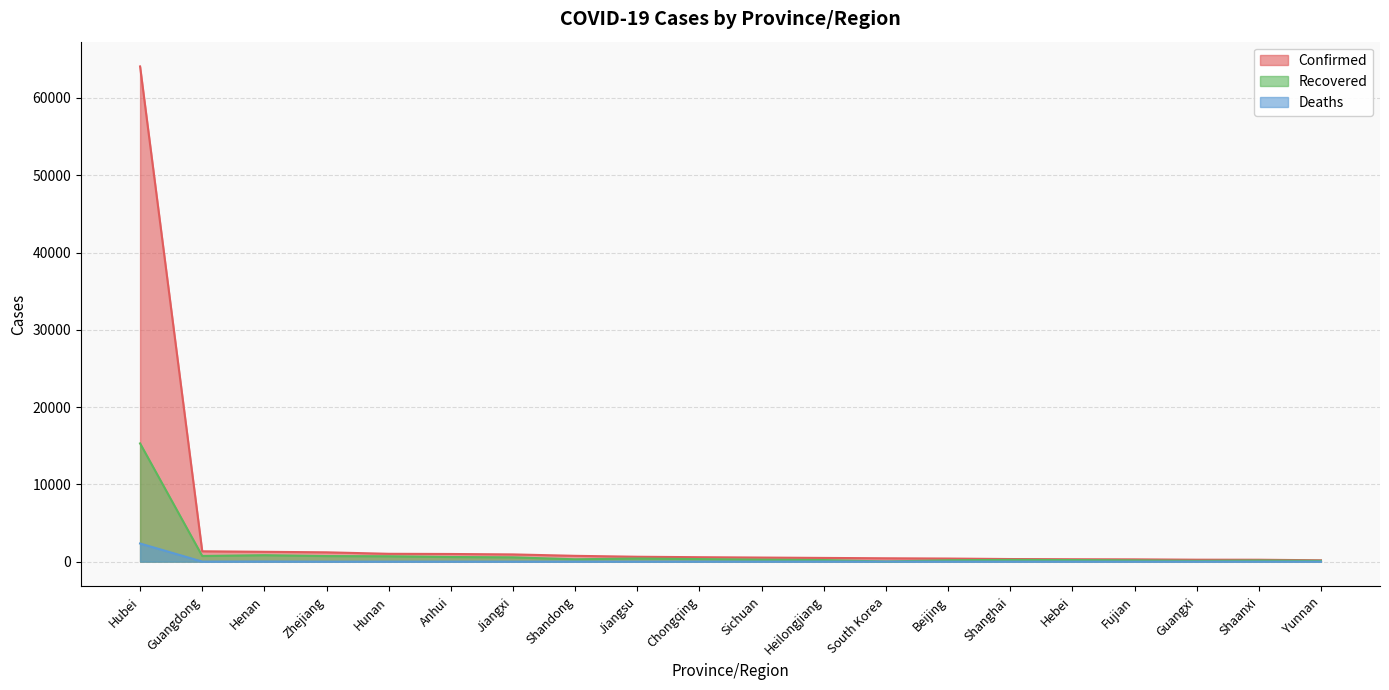

Does the chart display data point markers on the line(s)?

No